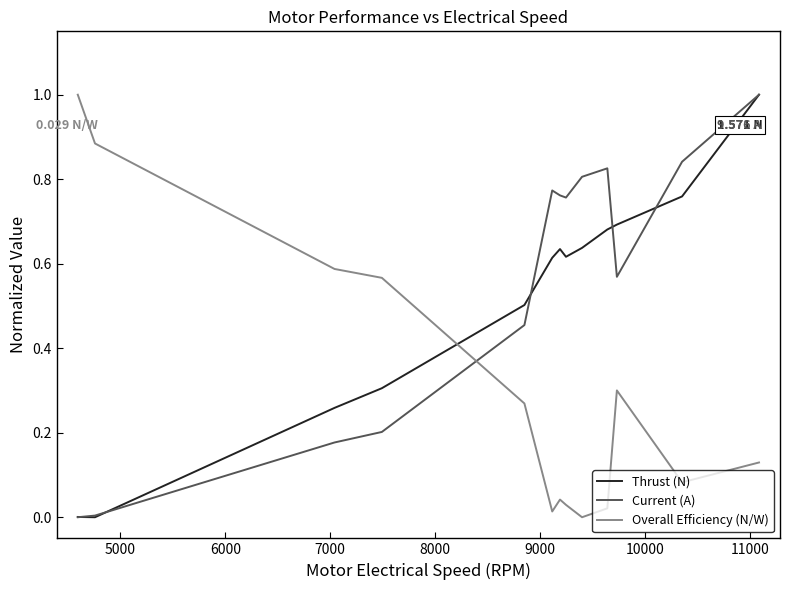

How many intersections are there between Overall Efficiency (N/W) and Thrust (N)?

1